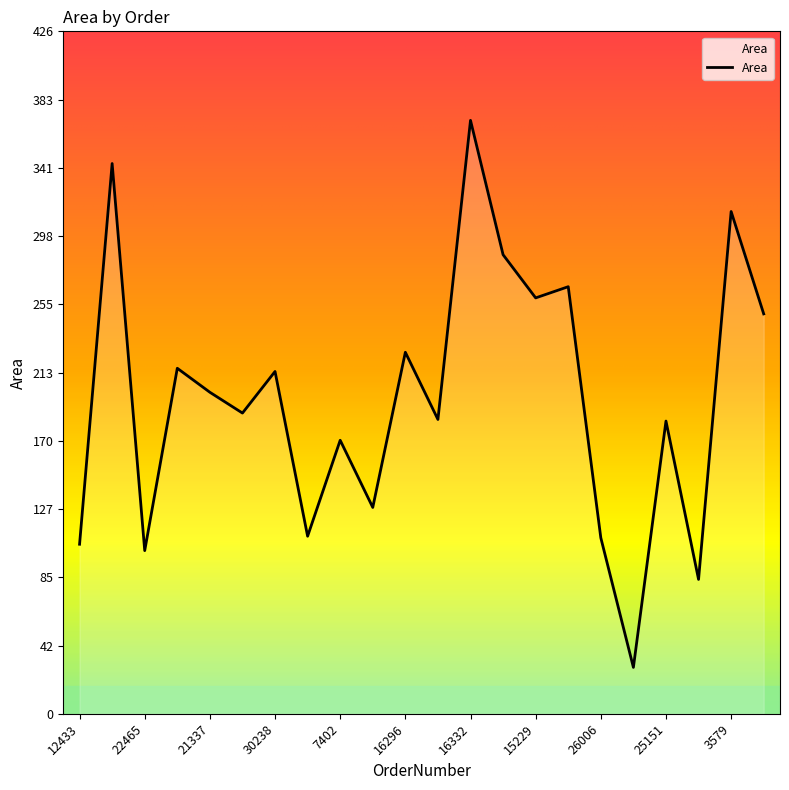

What is the maximum value shown in the chart?

371